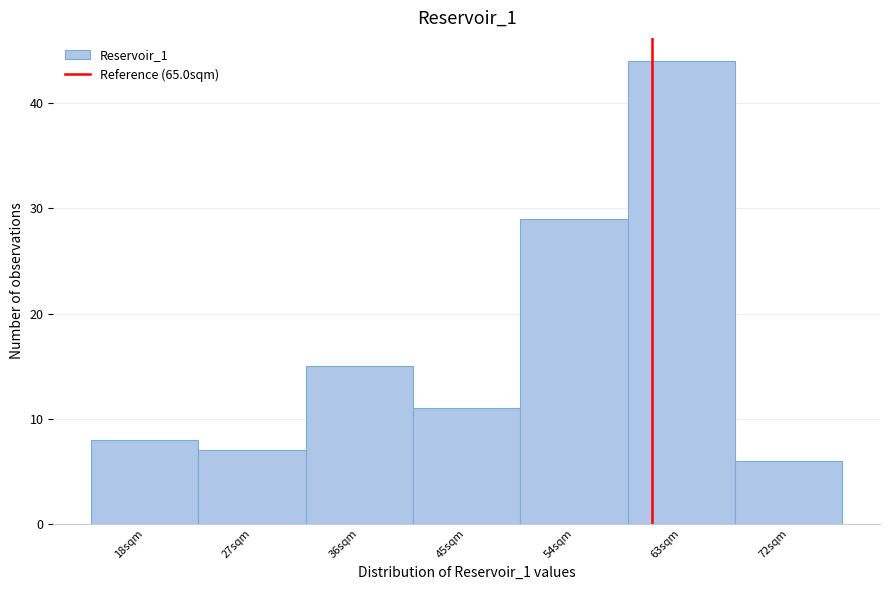

Reading left to right, list all the values displayed in this chart.

18sqm=8	27sqm=7	36sqm=15	45sqm=11	54sqm=29	63sqm=44	72sqm=6